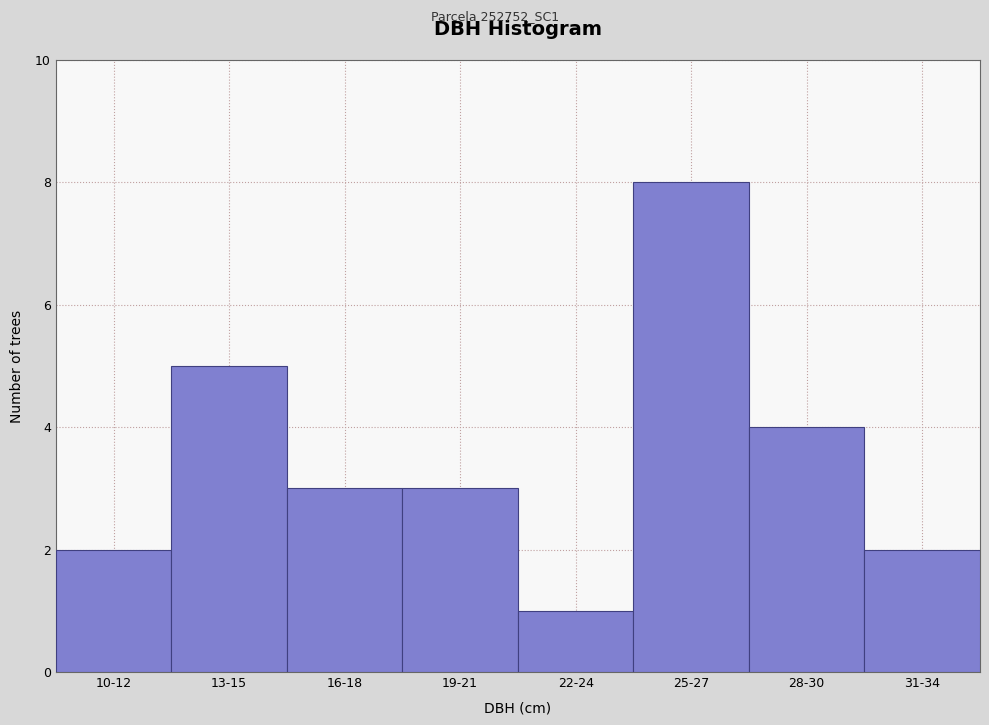

Reading left to right, extract all data points from this chart.

2	5	3	3	1	8	4	2